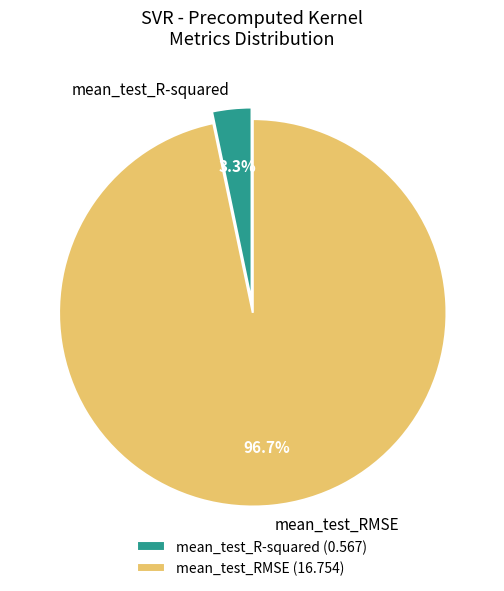

To the nearest percent, what percentage of the pie is mean_test_RMSE?

97%